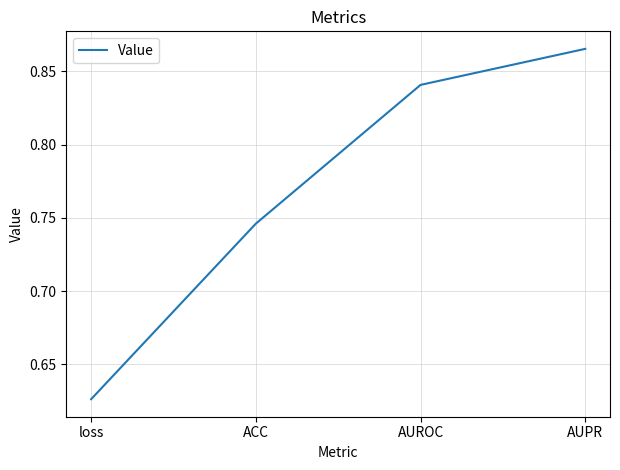

The chart shows a value of 0.3 at ACC. True or false?

False